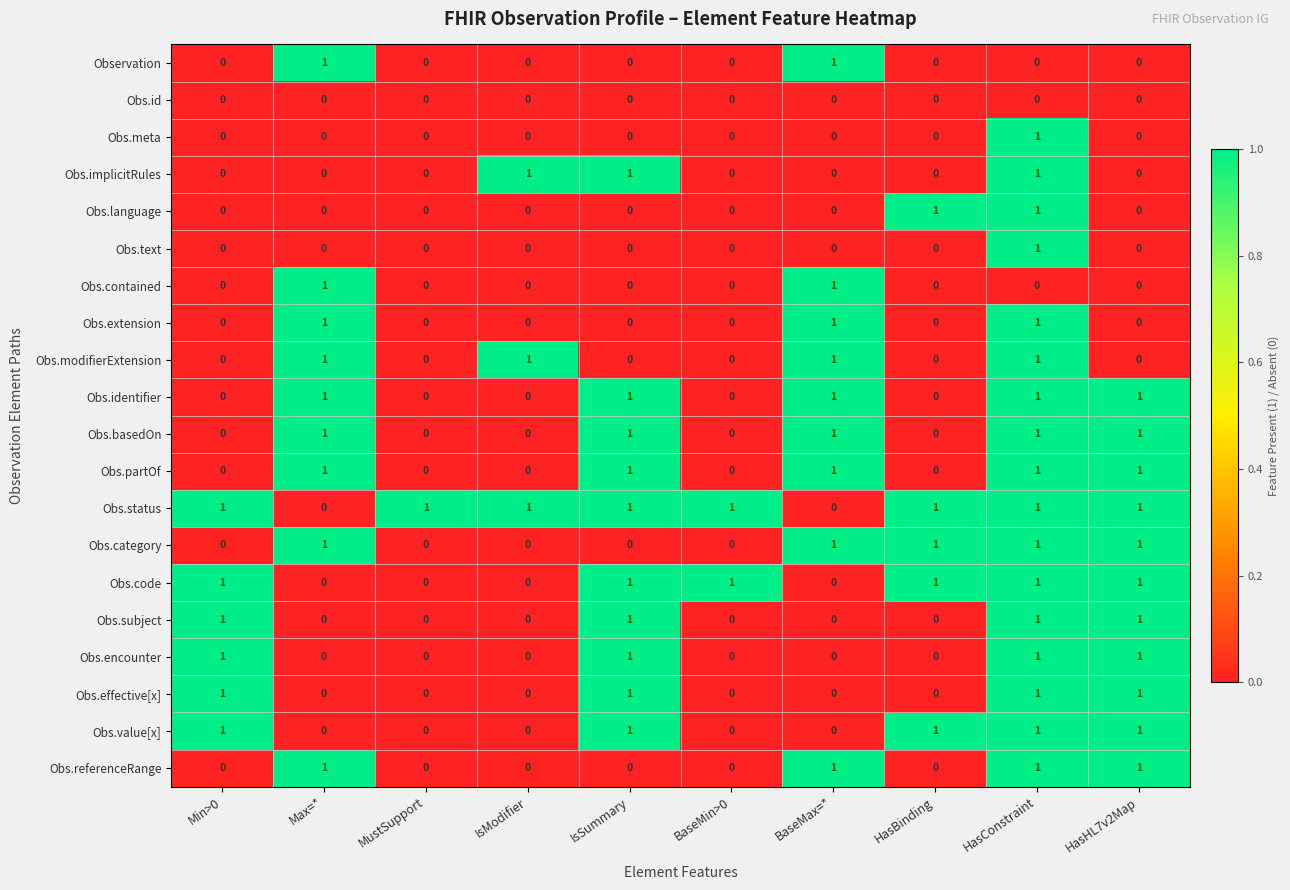

How many series are shown in this chart?

20